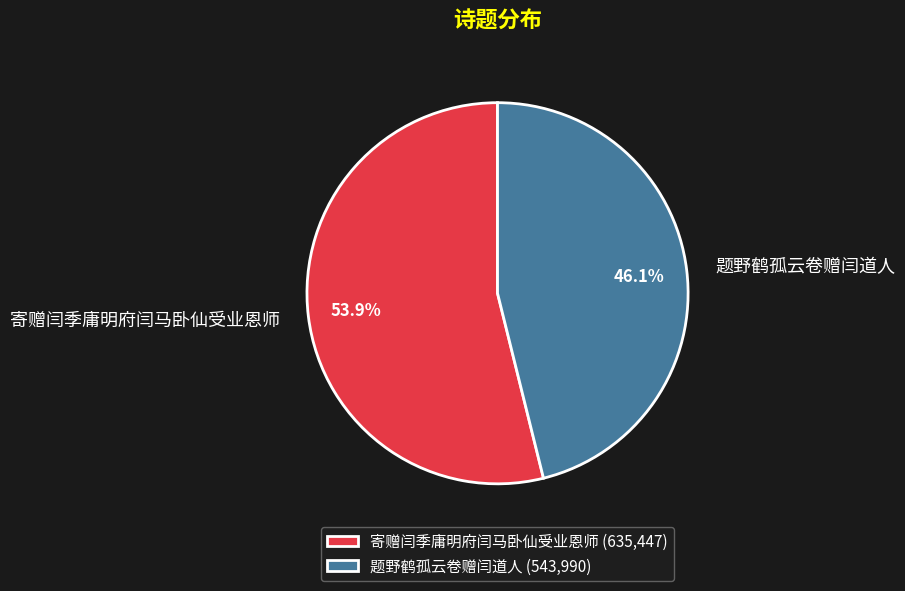

Which has a higher value, 题野鹤孤云卷赠闫道人 or 寄赠闫季庸明府闫马卧仙受业恩师?

寄赠闫季庸明府闫马卧仙受业恩师